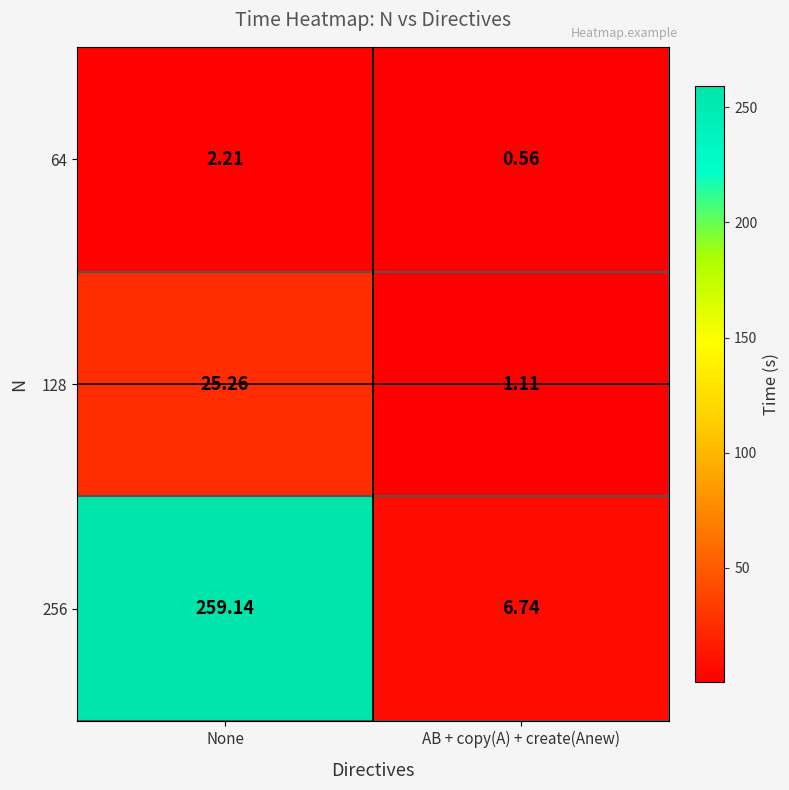

List the labels in order of 64 value, largest first.

None, AB + copy(A) + create(Anew)